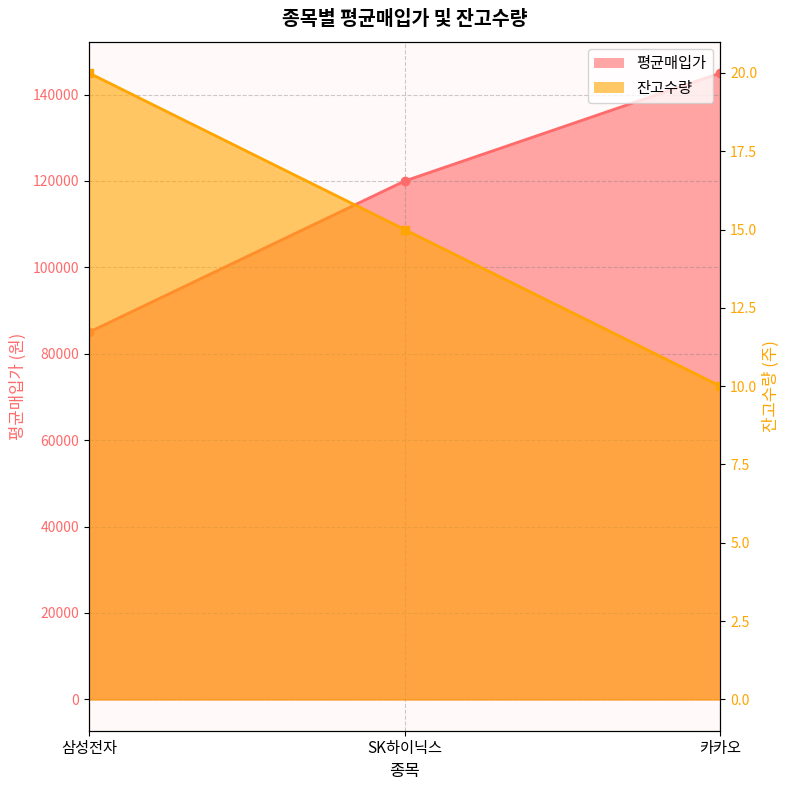

What is the approximate value of 잔고수량 at SK하이닉스, to the nearest 5?

15